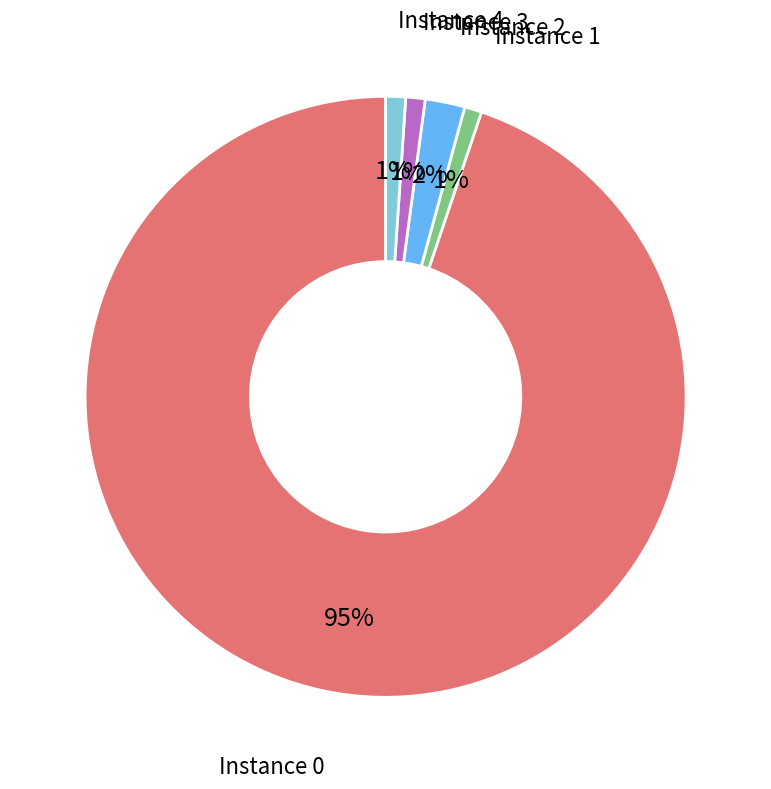

How many slices are in this pie chart?

5